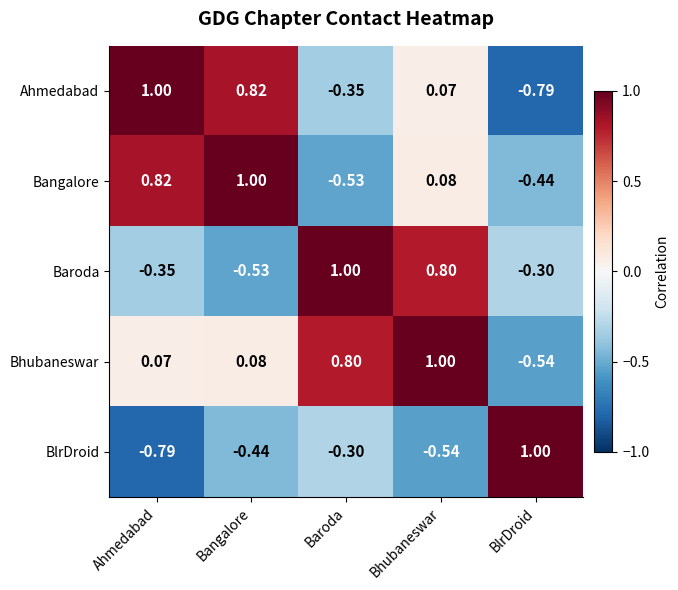

How many data points in Bangalore are above 0?

3